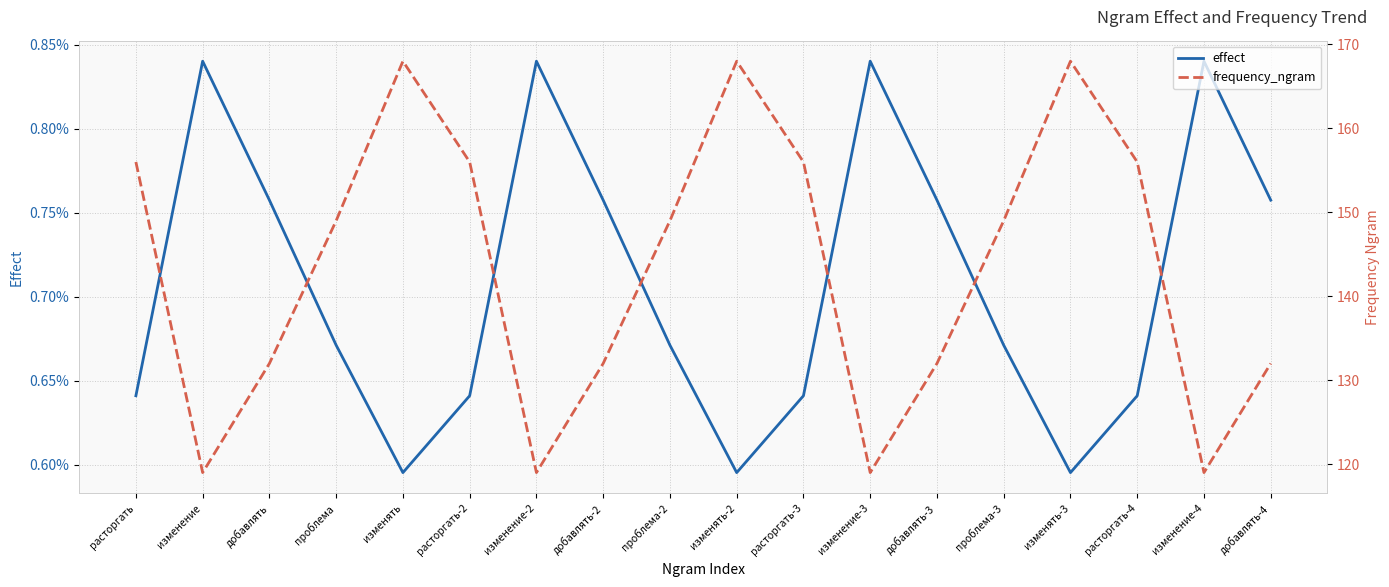

What are all the series names shown in the legend?

effect, frequency_ngram